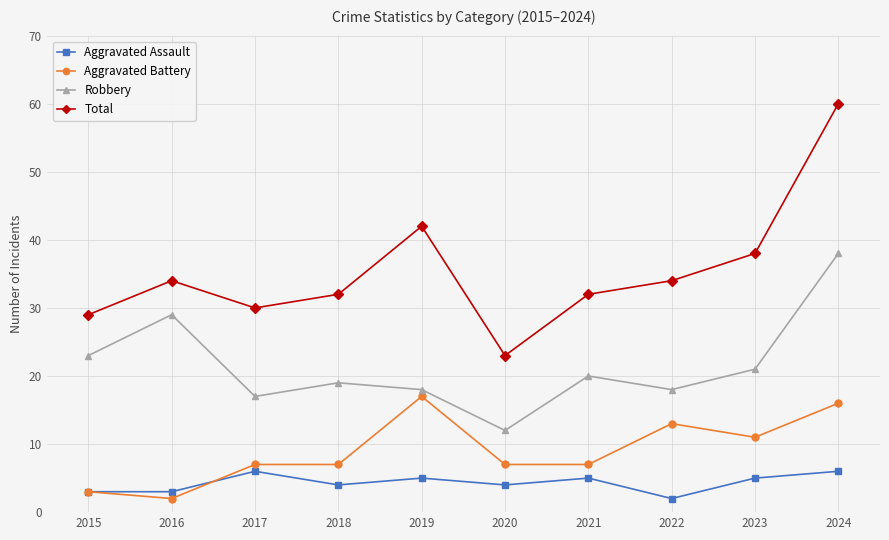

What is the maximum value shown in the chart?

60